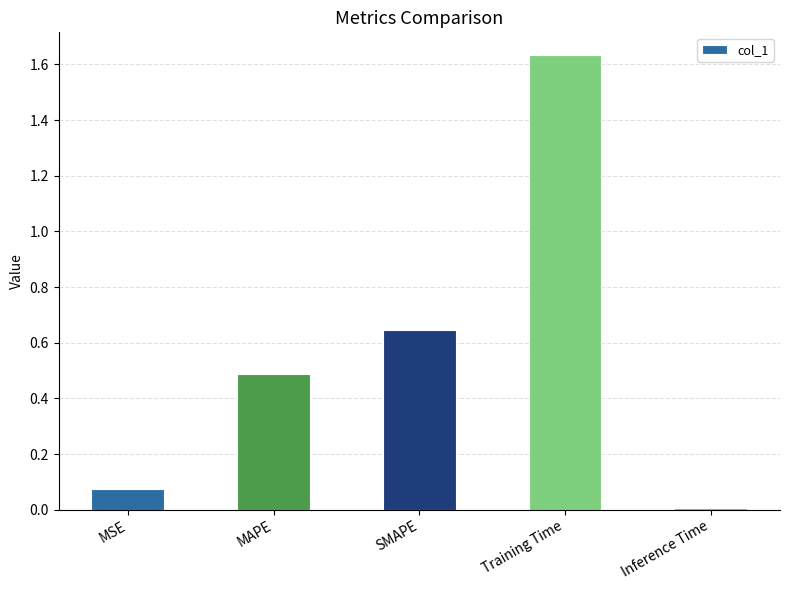

Count the number of categories in the chart.

5